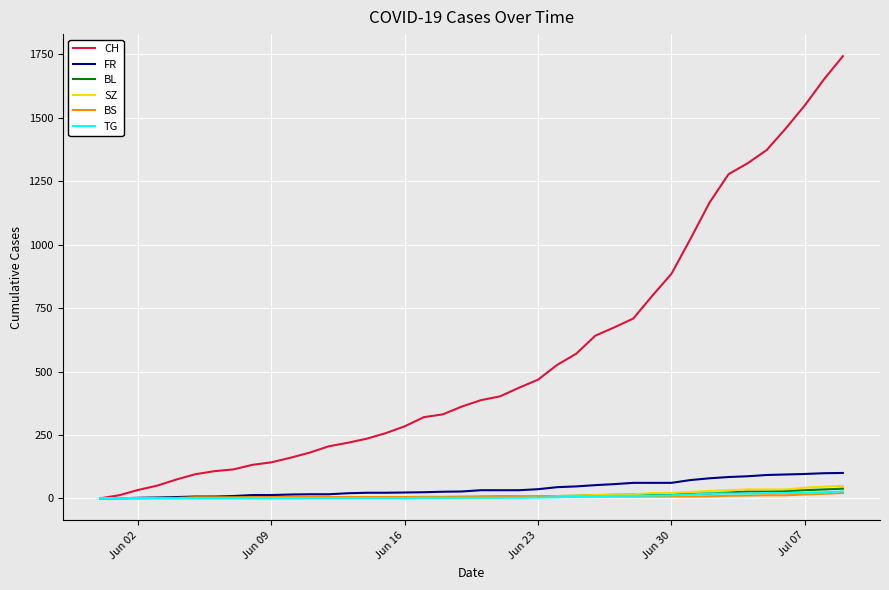

Which series has the widest spread of values?

CH